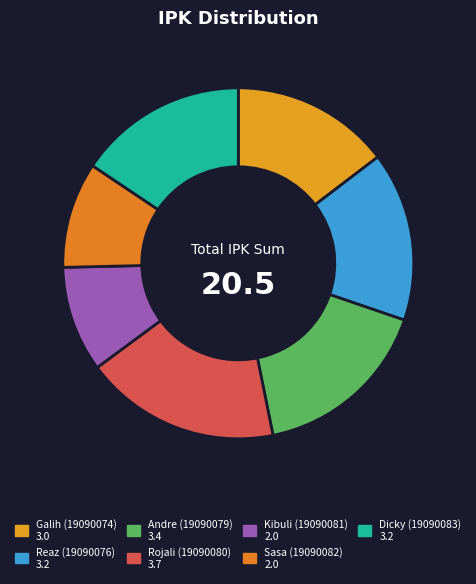

How many segments does this pie chart have?

7